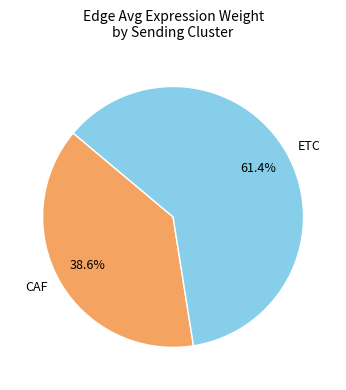

Is it true that ETC is 61% of the pie?

True